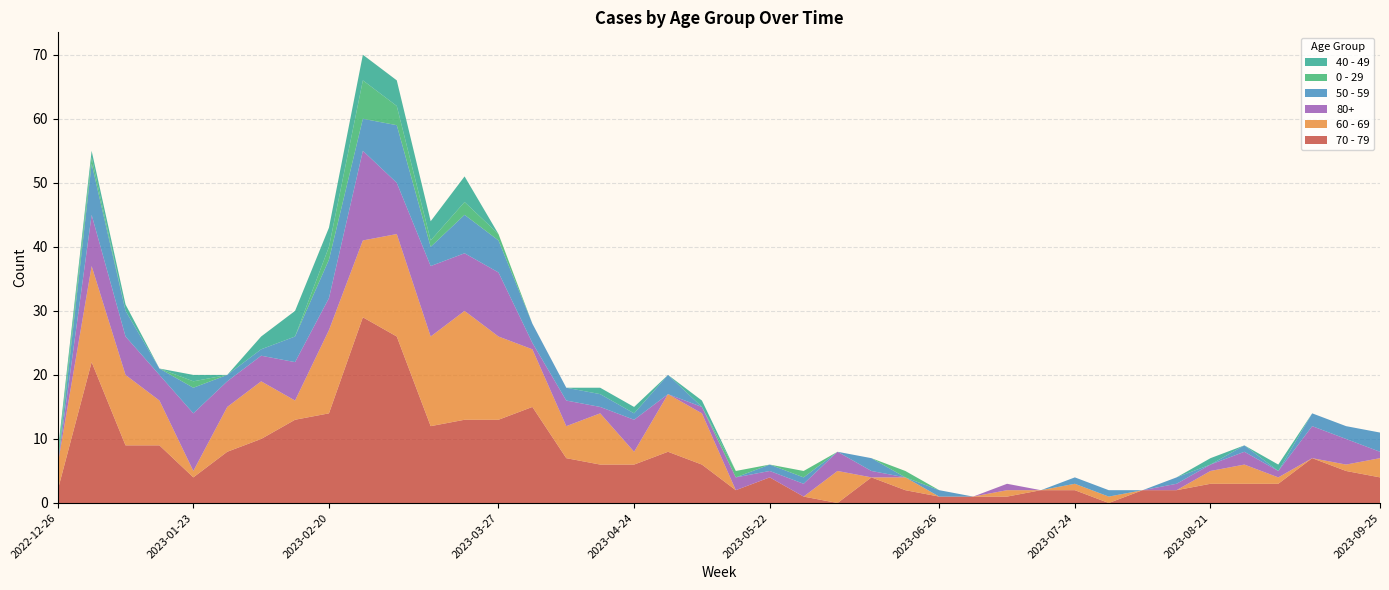

Reading left to right, transcribe all the data shown in this chart.

70 - 79: 2	22	9	9	4	8	10	13	14	29	26	12	13	13	15	7	6	6	8	6	2	4	1	0	4	2	1	1	1	2	2	0	2	2	3	3	3	7	5	4
60 - 69: 4	15	11	7	1	7	9	3	13	12	16	14	17	13	9	5	8	2	9	8	0	0	0	5	0	2	0	0	1	0	1	1	0	0	2	3	1	0	1	3
80+: 0	8	6	4	9	4	4	6	5	14	8	11	9	10	1	4	1	5	0	1	2	1	2	3	1	0	0	0	1	0	0	0	0	1	1	2	1	5	4	1
50 - 59: 0	8	4	1	4	1	1	4	6	5	9	3	6	5	3	2	2	1	3	0	0	1	1	0	2	0	1	0	0	0	1	1	0	1	0	1	0	2	2	3
0 - 29: 1	1	0	0	1	0	0	0	2	6	3	1	2	1	0	0	0	0	0	0	1	0	1	0	0	1	0	0	0	0	0	0	0	0	0	0	0	0	0	0
40 - 49: 1	1	1	0	1	0	2	4	3	4	4	3	4	0	0	0	1	1	0	1	0	0	0	0	0	0	0	0	0	0	0	0	0	0	1	0	1	0	0	0